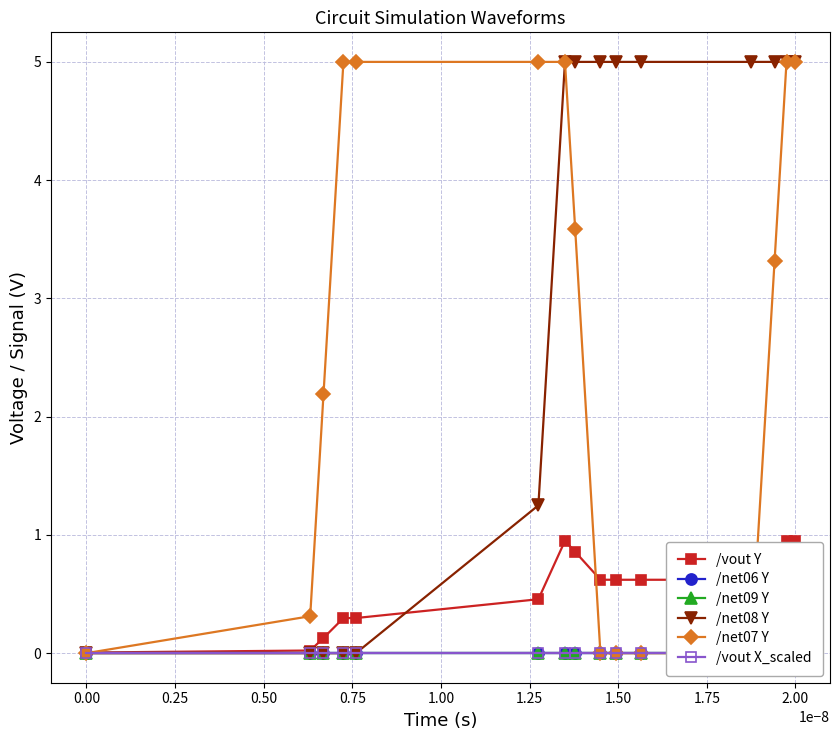

What is the value of the /net08 Y point at the 7th from the left?

5.0